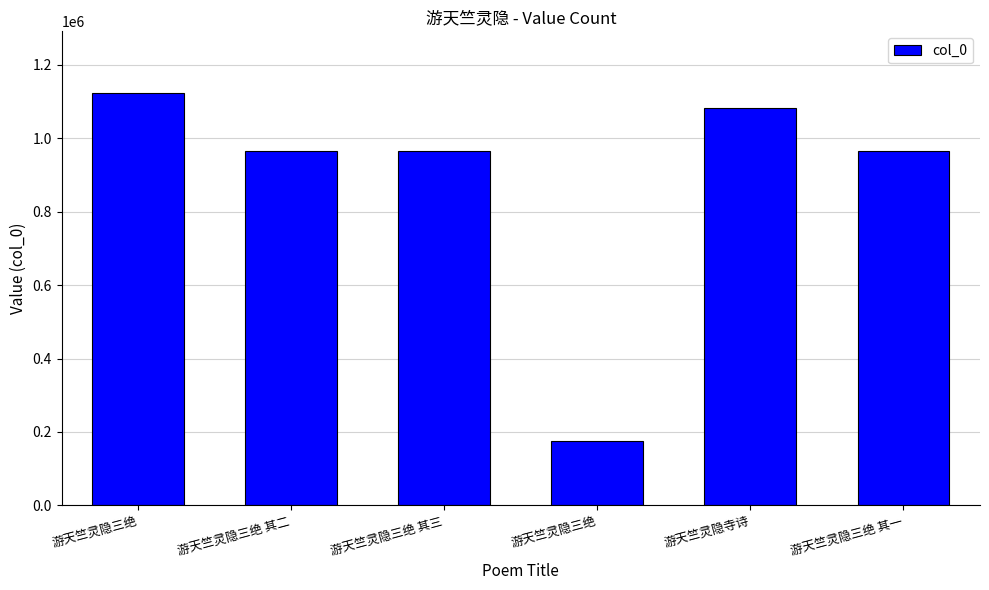

Rank the categories by value from highest to lowest.

游天竺灵隐三绝, 游天竺灵隐寺诗, 游天竺灵隐三绝 其二, 游天竺灵隐三绝 其一, 游天竺灵隐三绝 其三, 游天竺灵隐三绝